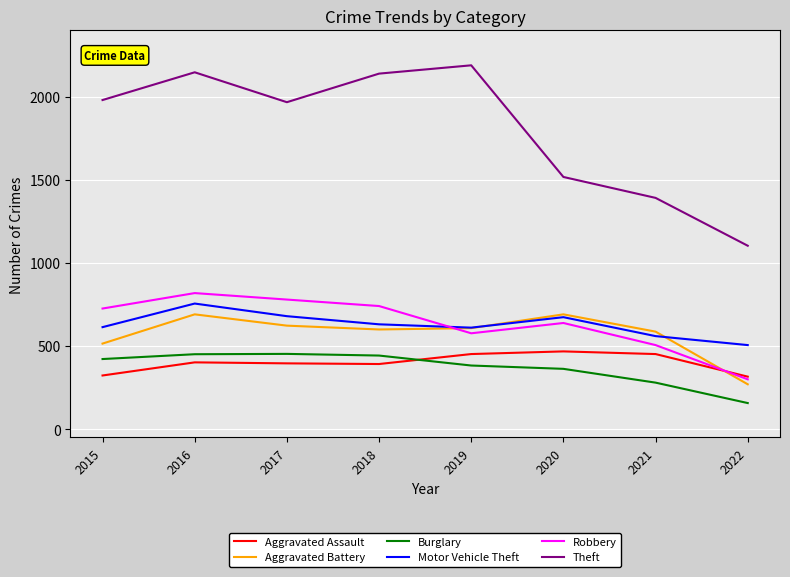

What value does the Burglary series have at 2018, to the nearest 10?

440